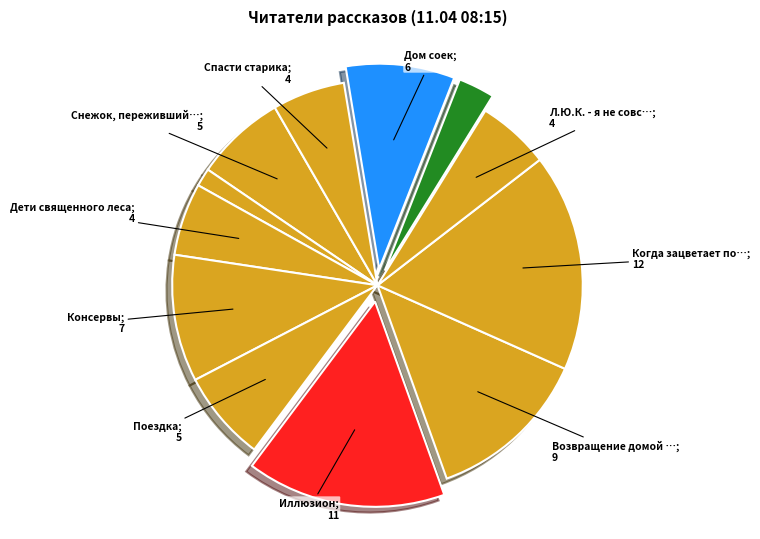

Count the number of slices in the pie.

12